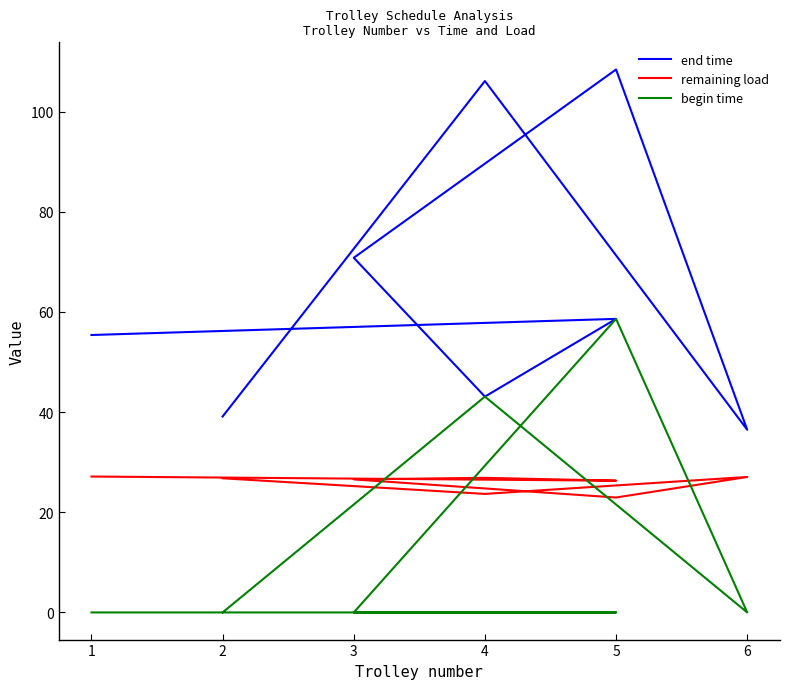

What is the value of the end time point at the 4th from the left?

70.8